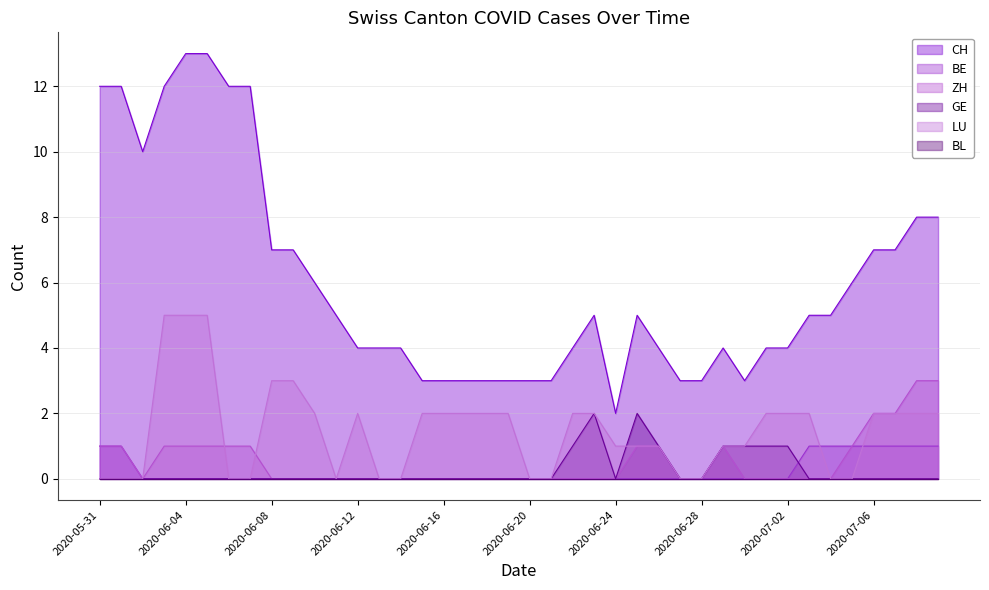

Where is GE nearest to the value 1?

2020-06-22